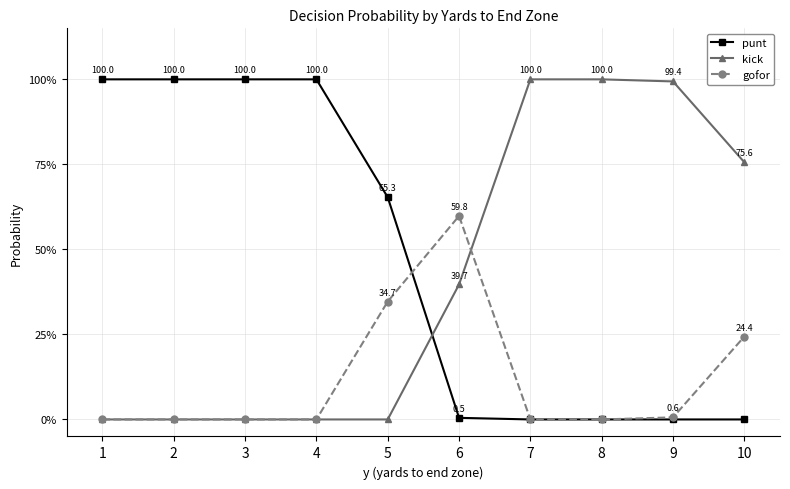

After their last crossing, which series has the higher values: kick or gofor?

kick